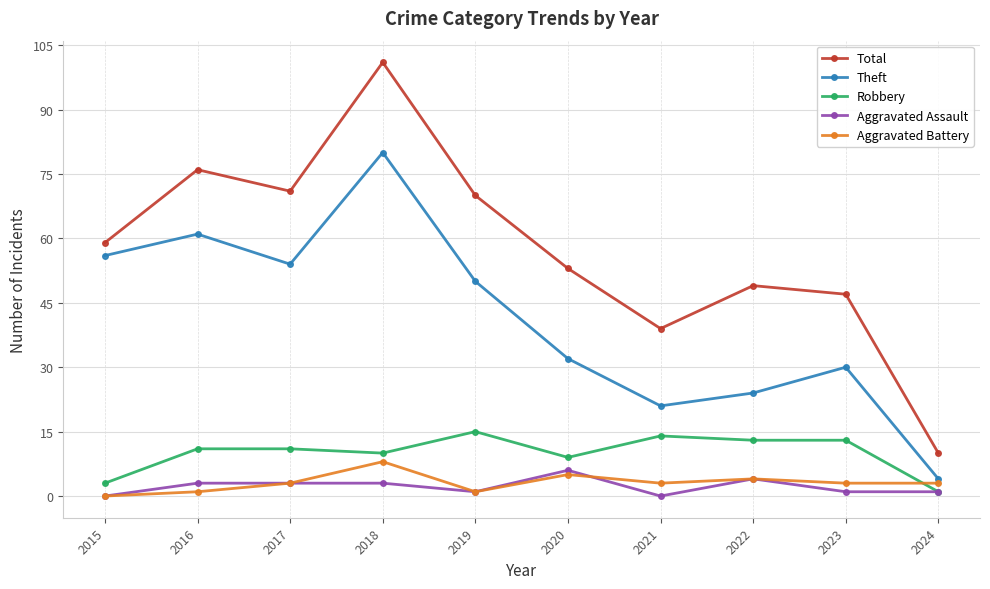

What is the sum of all Total values?

575